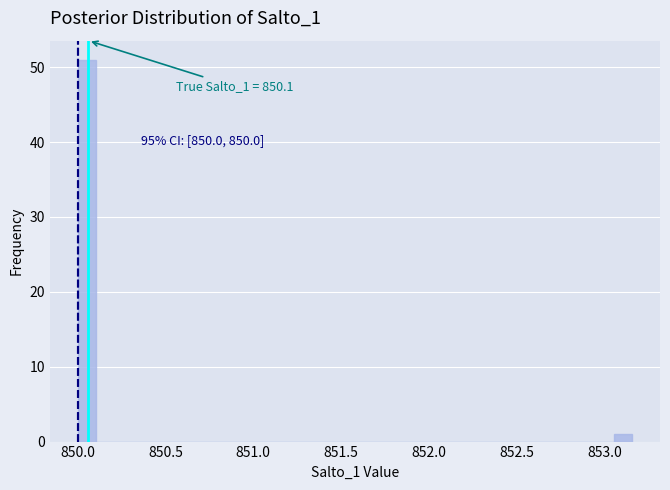

Read against the x-axis, roughly where is the centre of the tallest bar?

850.05